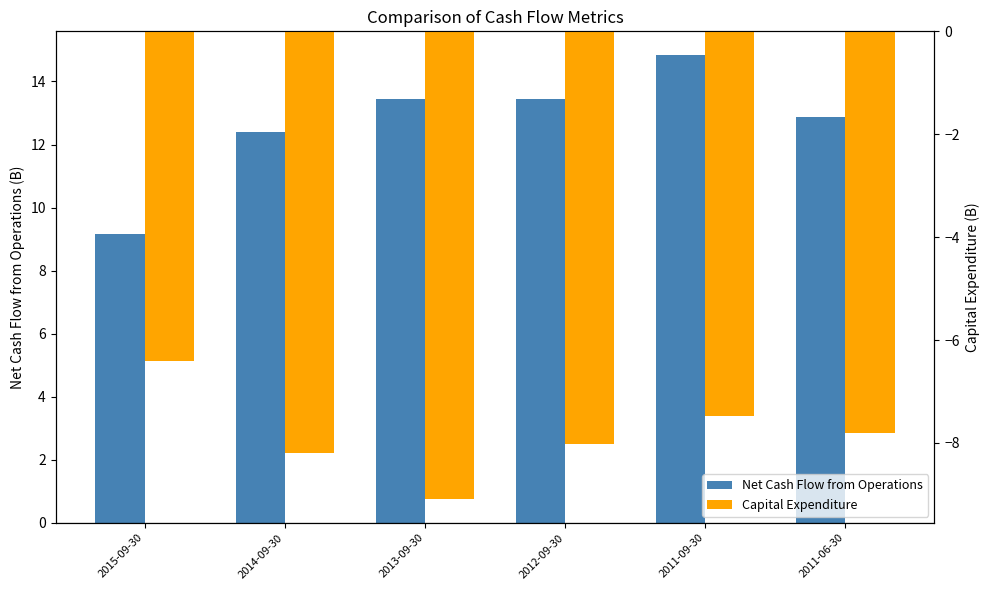

Rank the series by their maximum value, from lowest to highest.

Capital Expenditure, Net Cash Flow from Operations